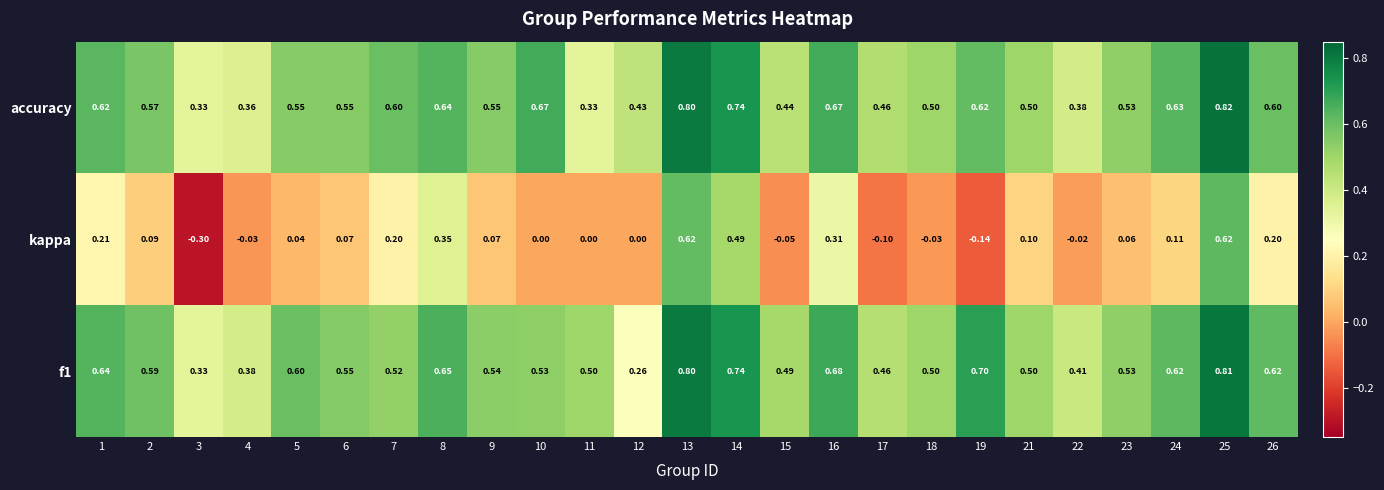

Which label corresponds to the largest value in the chart?

25